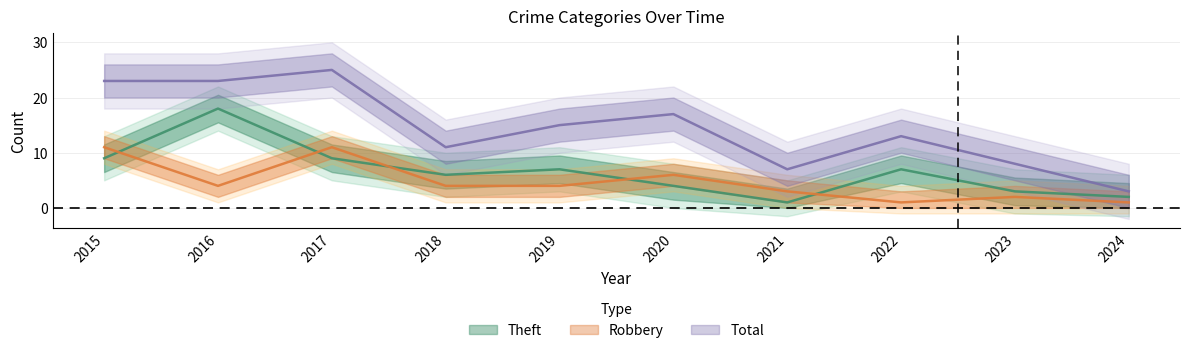

True or false: Total and Theft cross at least once.

False